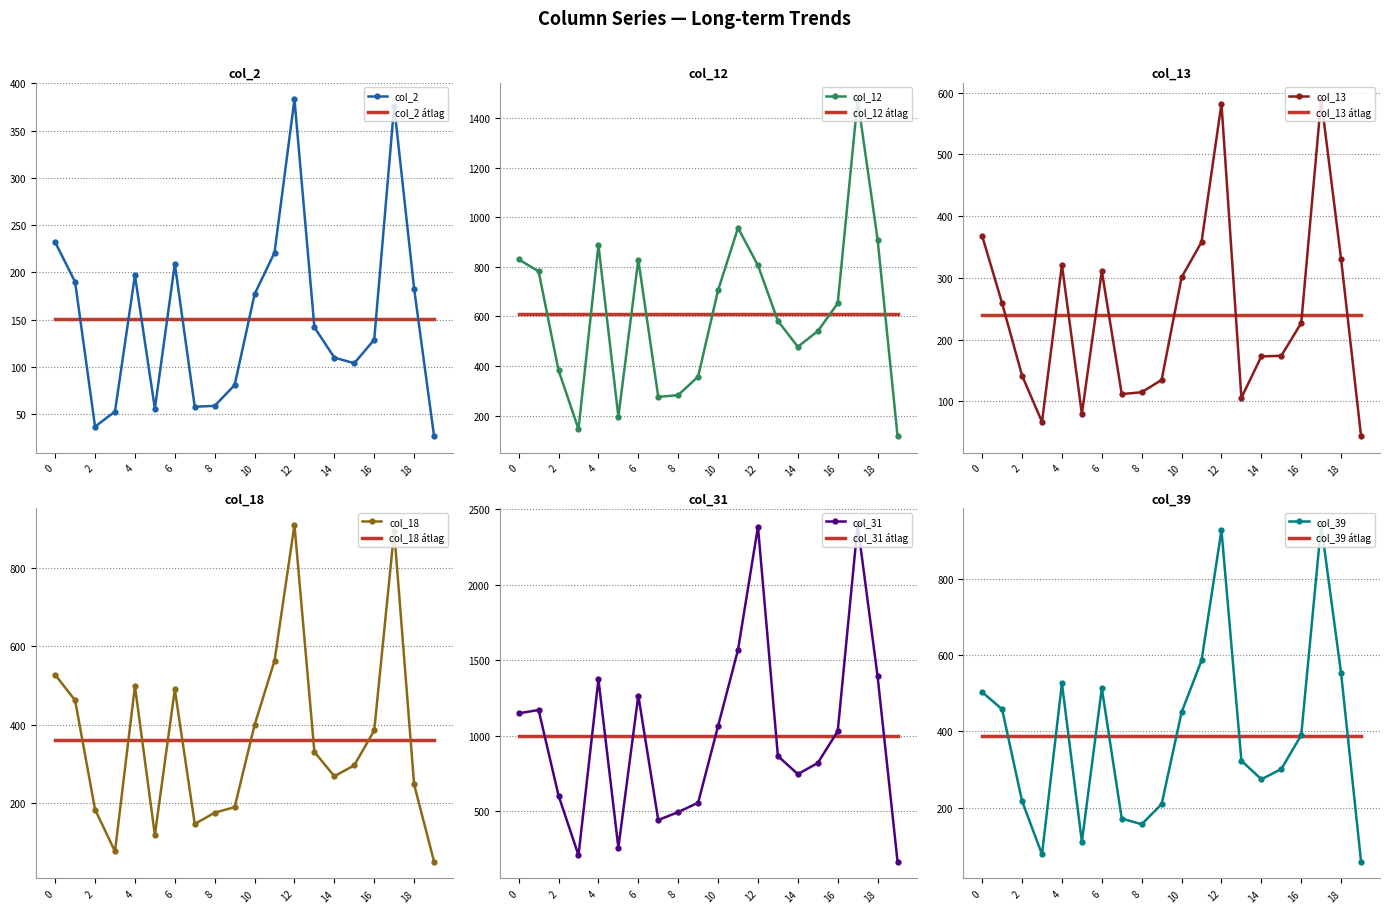

The col_18 series shows 101 at 14. True or false?

False